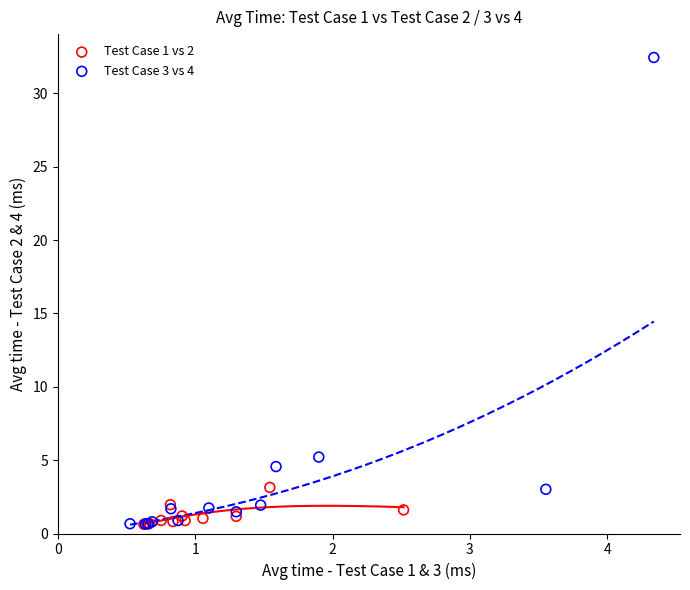

Which series has the largest Y range (max minus min)?

Test Case 3 vs 4